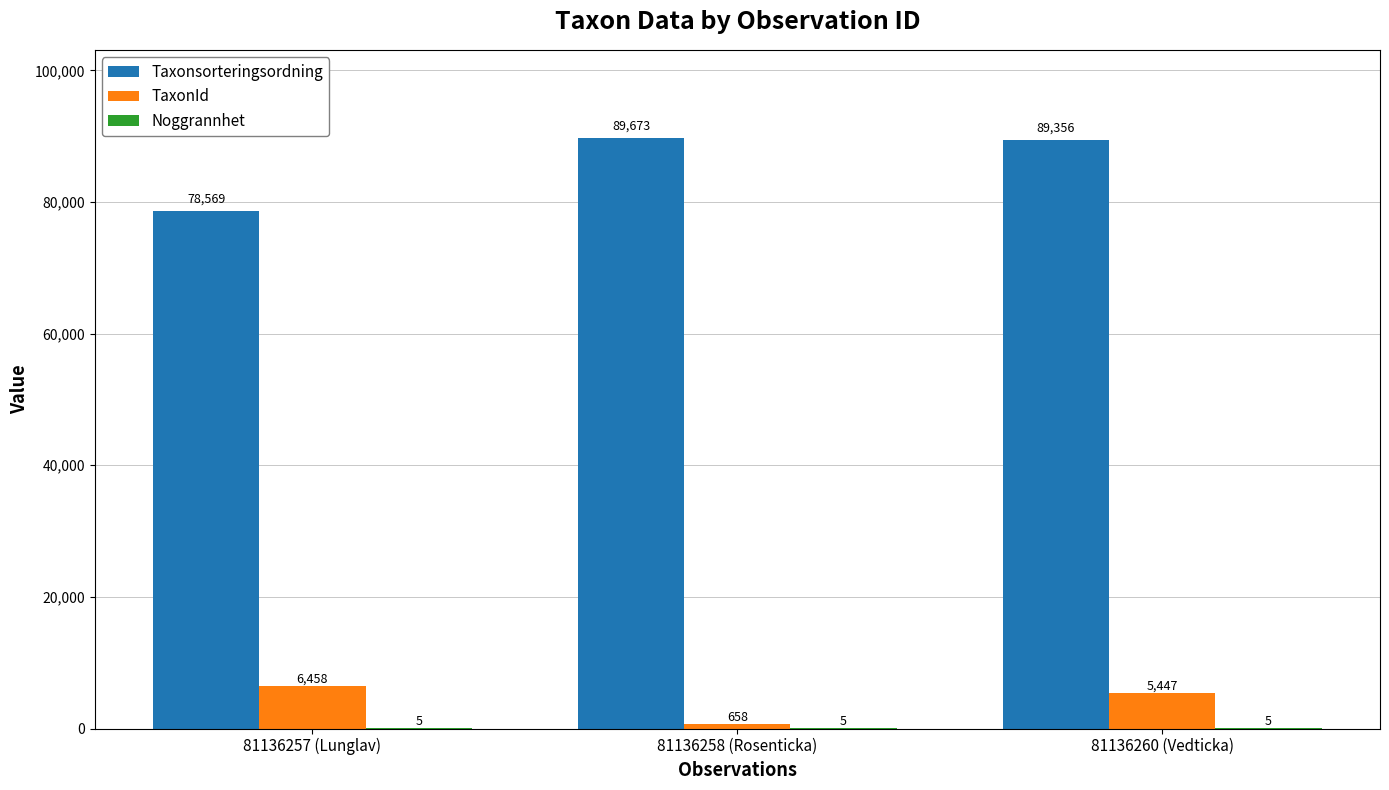

Where is Taxonsorteringsordning nearest to the value 84121?

81136260 (Vedticka)